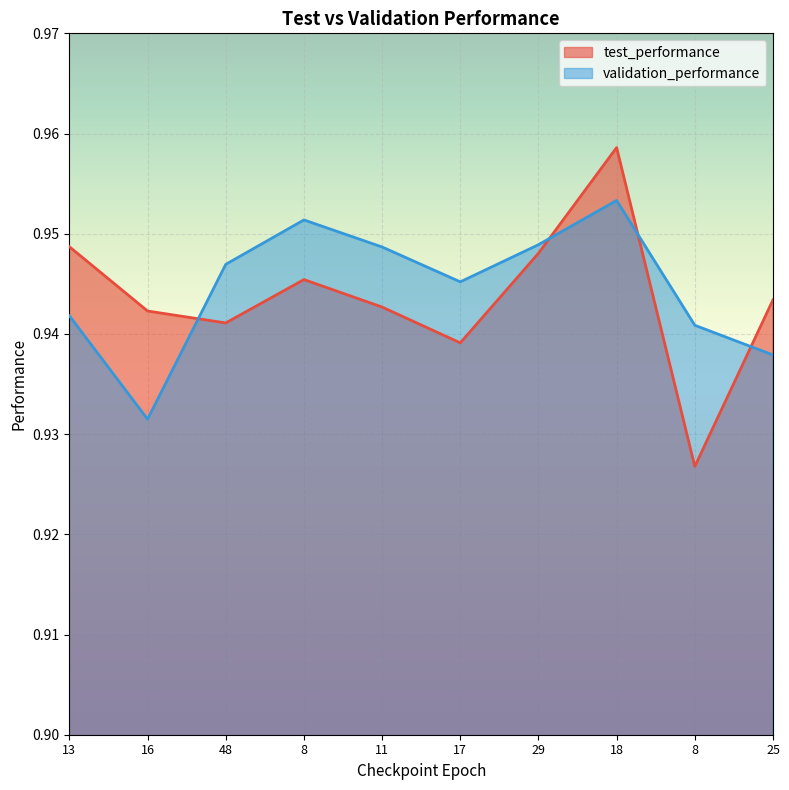

In test_performance, how many points are lower than both neighbors (excluding endpoints)?

3